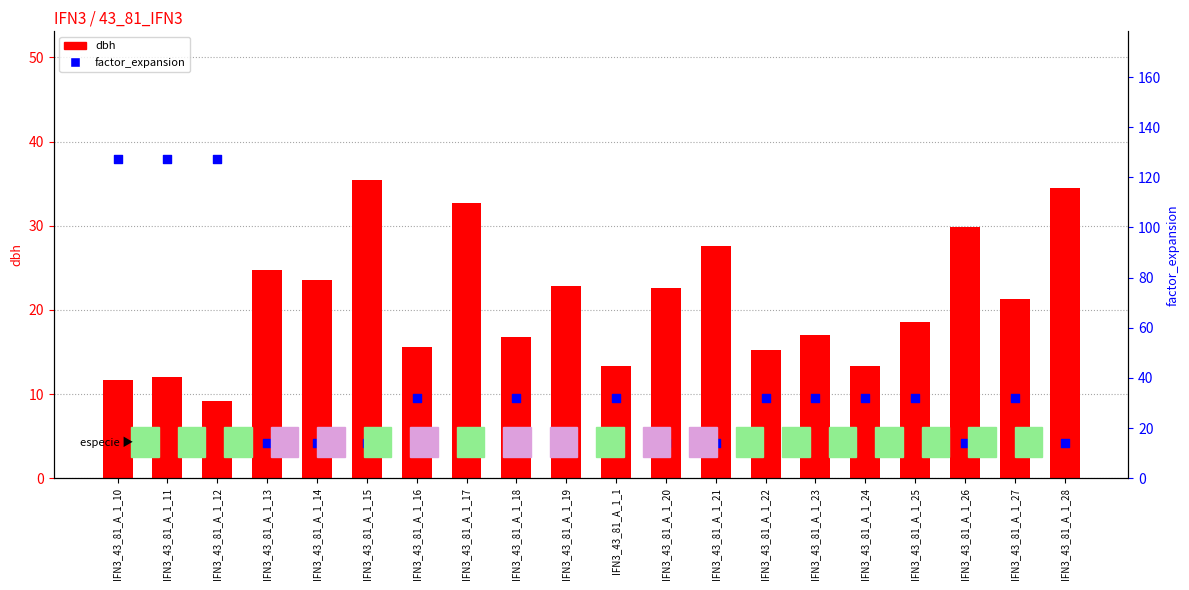

Which series contains the highest Y value?

factor_expansion